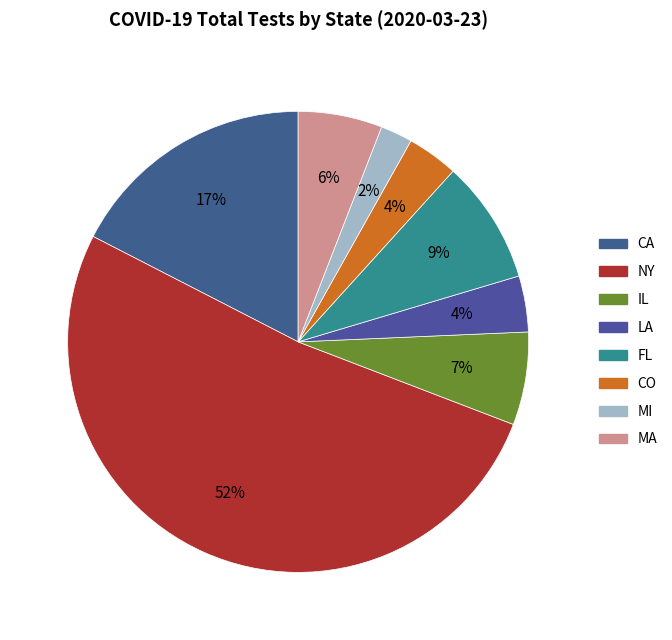

What percentage is the IL slice, to the nearest percent?

7%